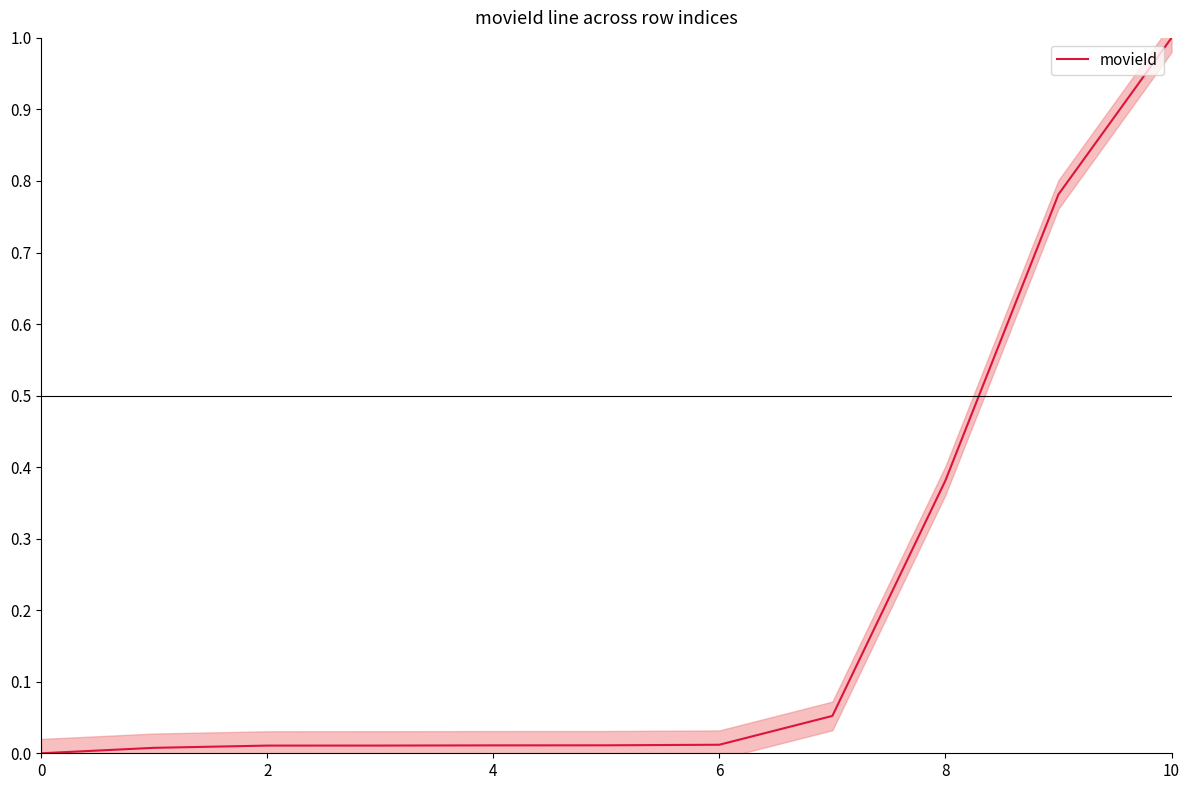

The chart shows a value of 0.0 at 7. True or false?

False